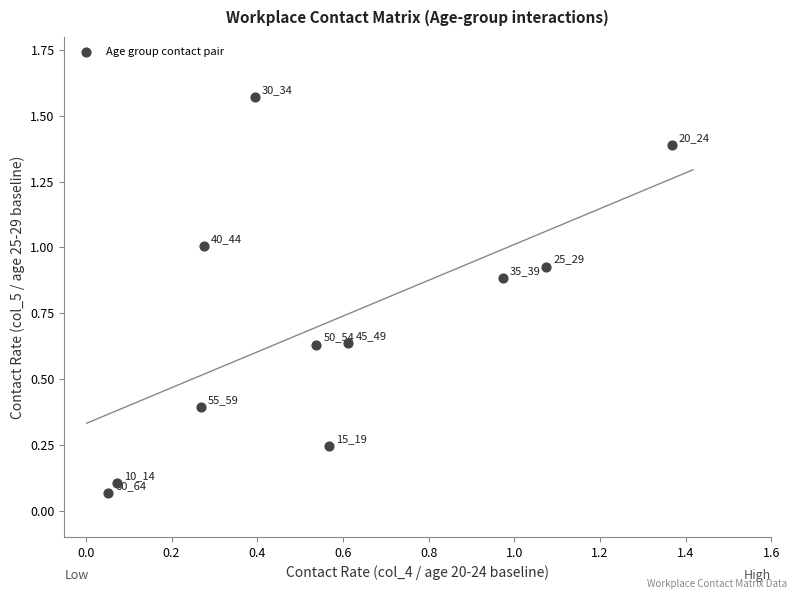

What is the average Y value?

0.7